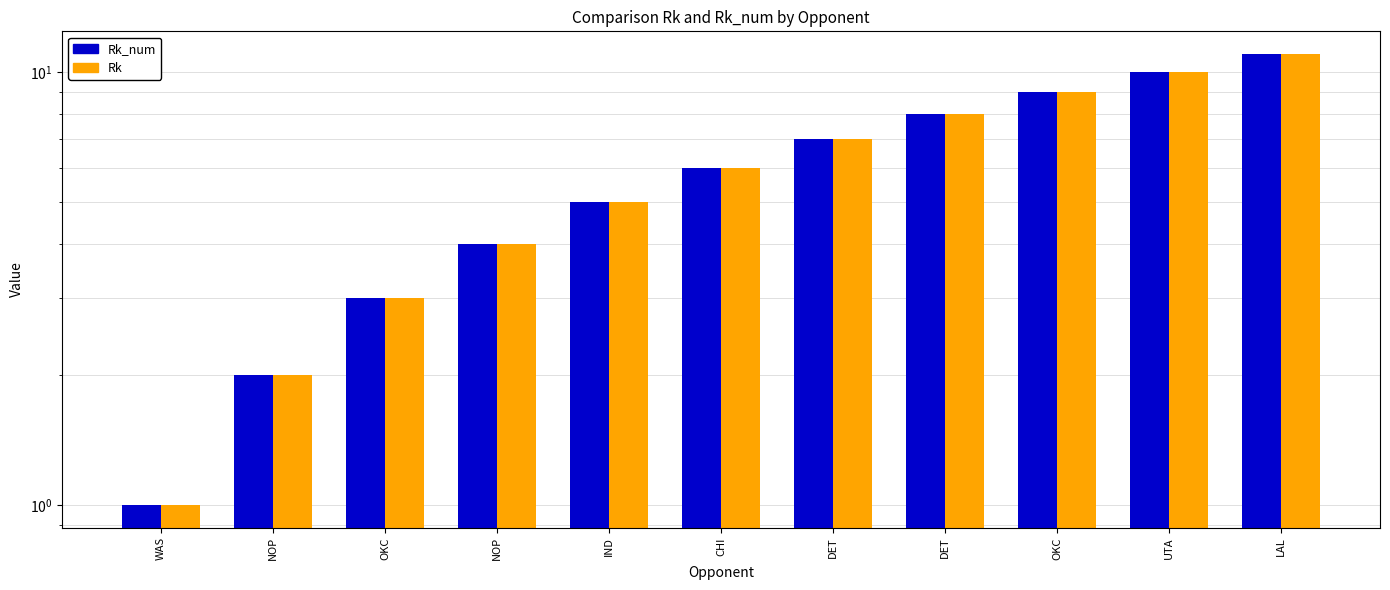

Between IND and OKC, which series saw the biggest shift?

Rk_num